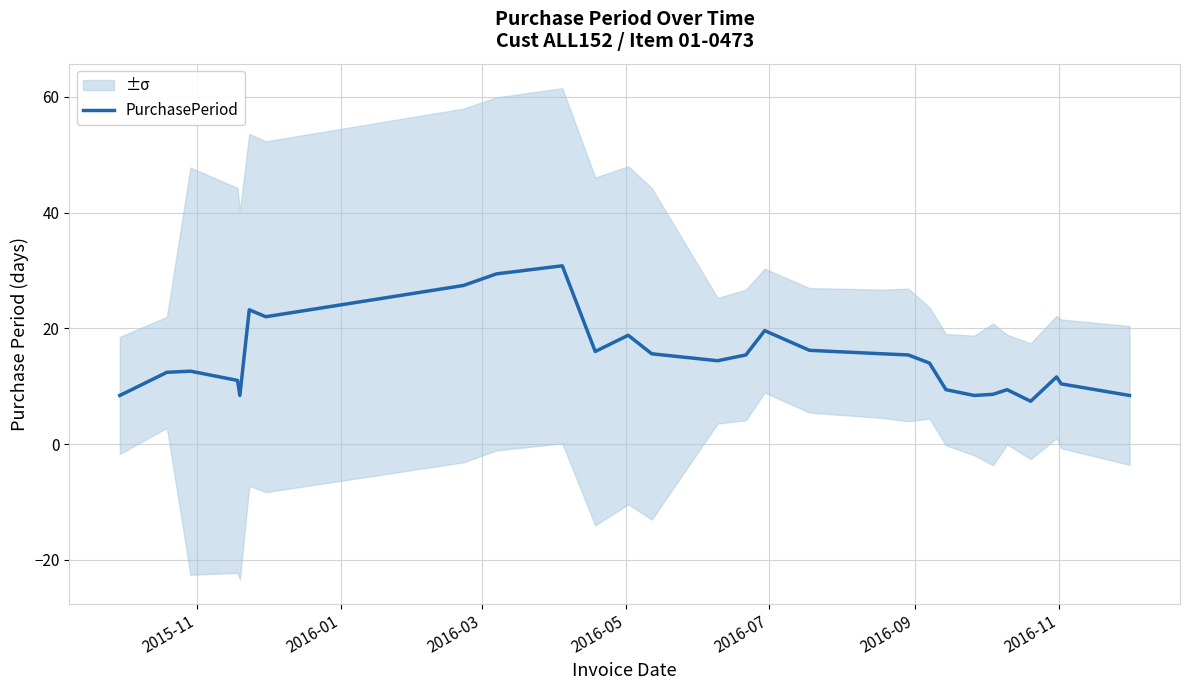

True or false: the data has more than 1 interior local peaks.

True